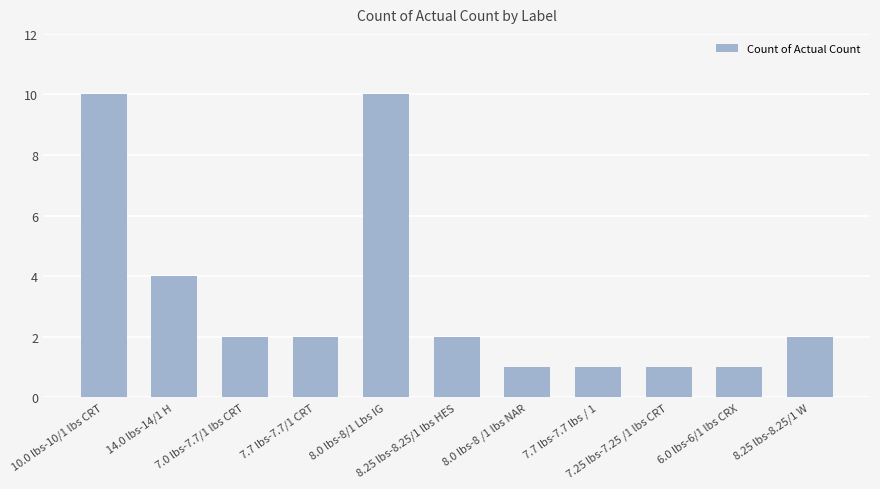

Reading left to right, what are all the values shown in this chart?

10.0 lbs-10/1 lbs CRT=10	14.0 lbs-14/1 H=4	7.0 lbs-7.7/1 lbs CRT=2	7.7 lbs-7.7/1 CRT=2	8.0 lbs-8/1 Lbs IG=10	8.25 lbs-8.25/1 lbs HES=2	8.0 lbs-8 /1 lbs NAR=1	7.7 lbs-7.7 lbs / 1=1	7.25 lbs-7.25 /1 lbs CRT=1	6.0 lbs-6/1 lbs CRX=1	8.25 lbs-8.25/1 W=2